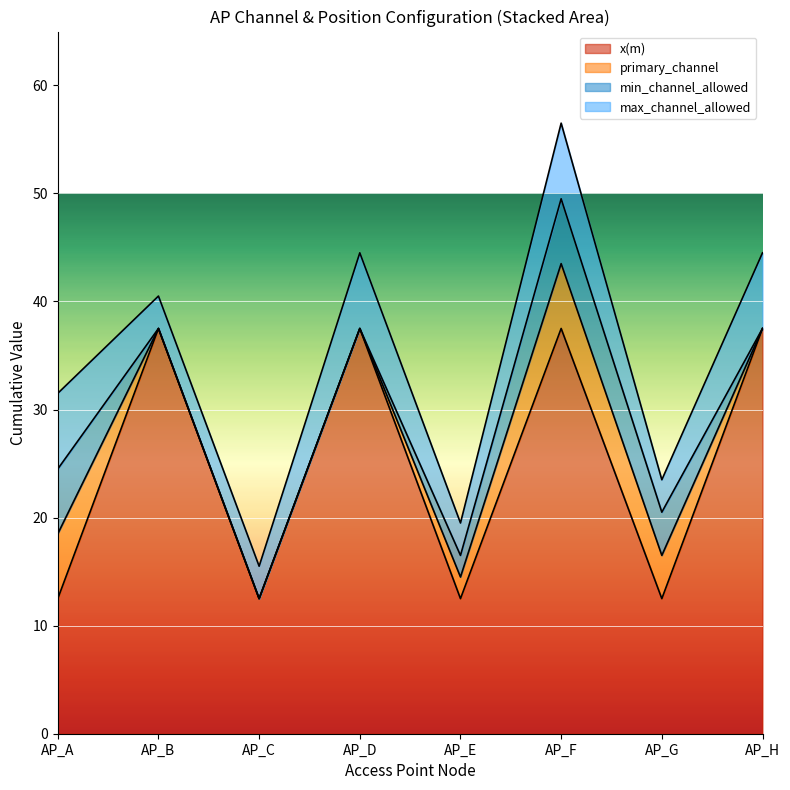

What is the maximum value for min_channel_allowed AP?

6.0